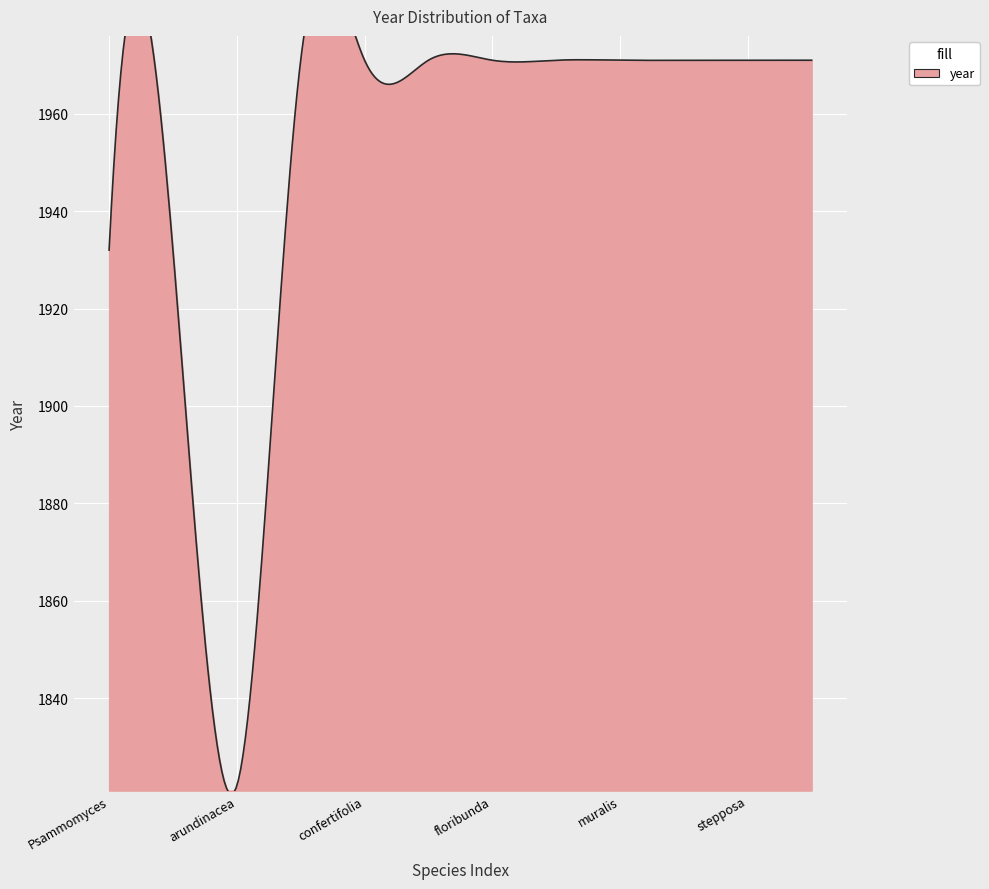

How many series are shown in this chart?

1